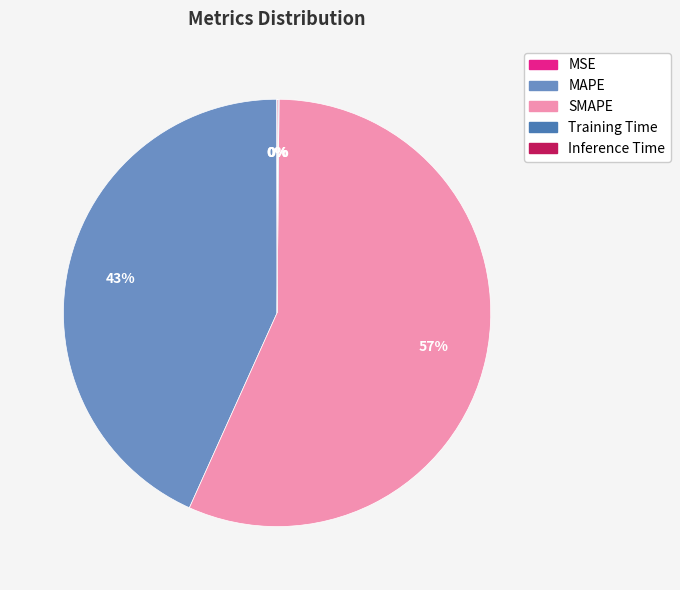

True or false: MAPE accounts for 43% of the total.

True